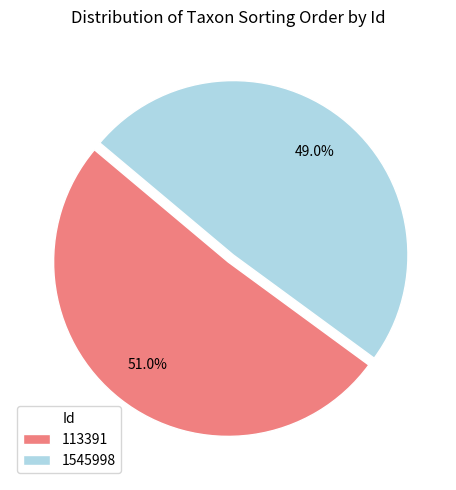

How many slices are in this pie chart?

2